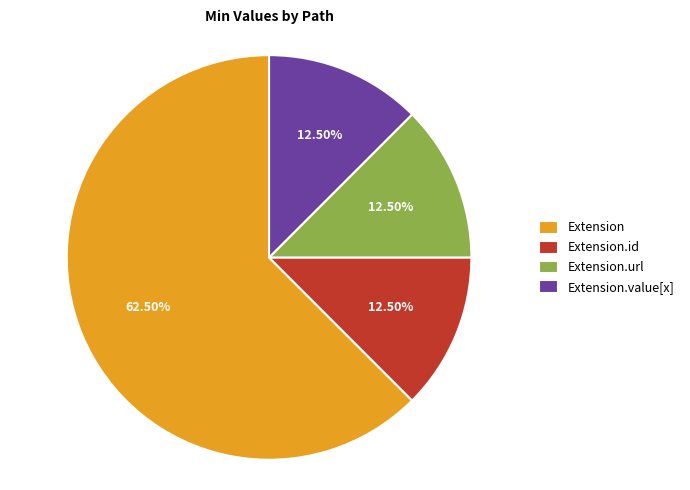

Which slice represents more than half of the pie?

Extension